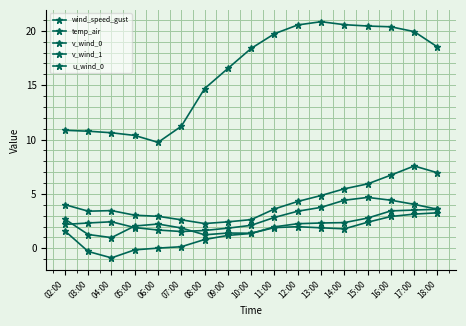

Read the wind_speed_gust value at 12:00.

4.3